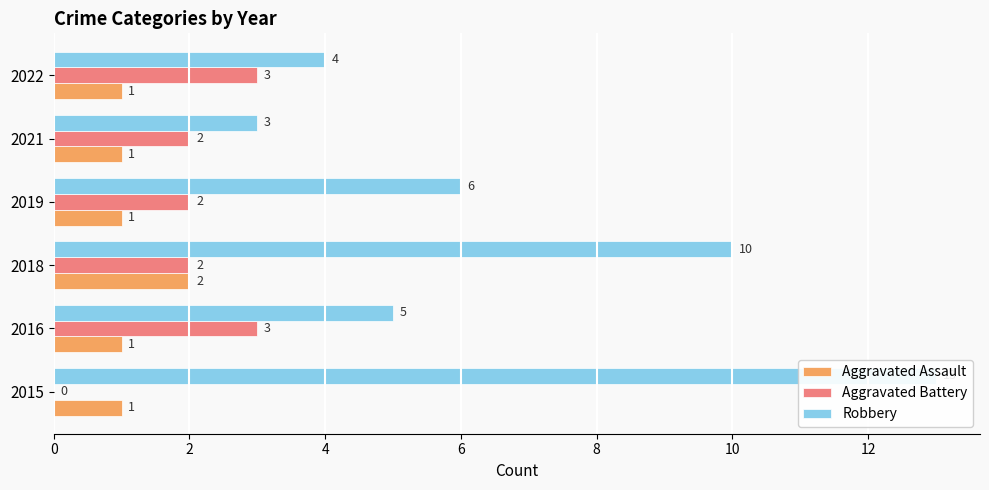

Which series has the largest range (max minus min)?

Robbery